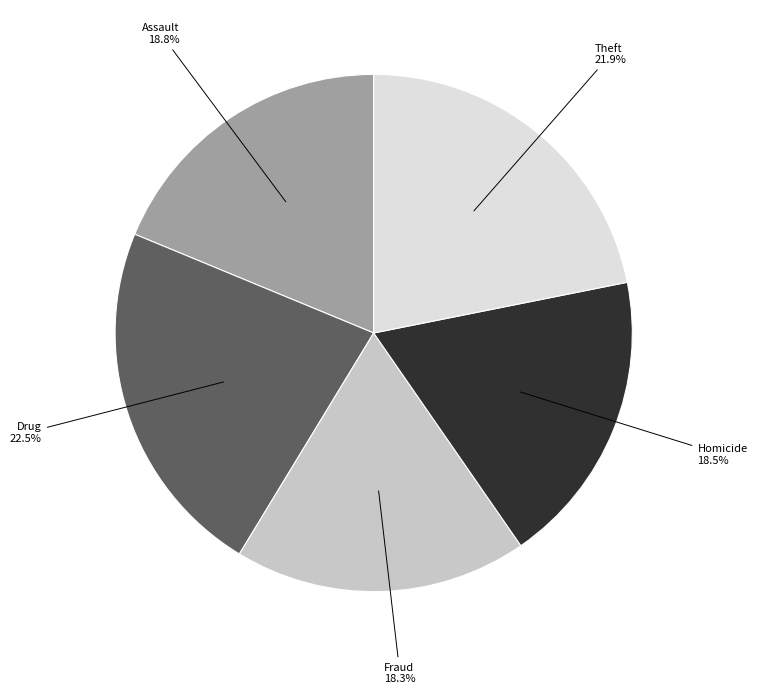

How many slices are in this pie chart?

5